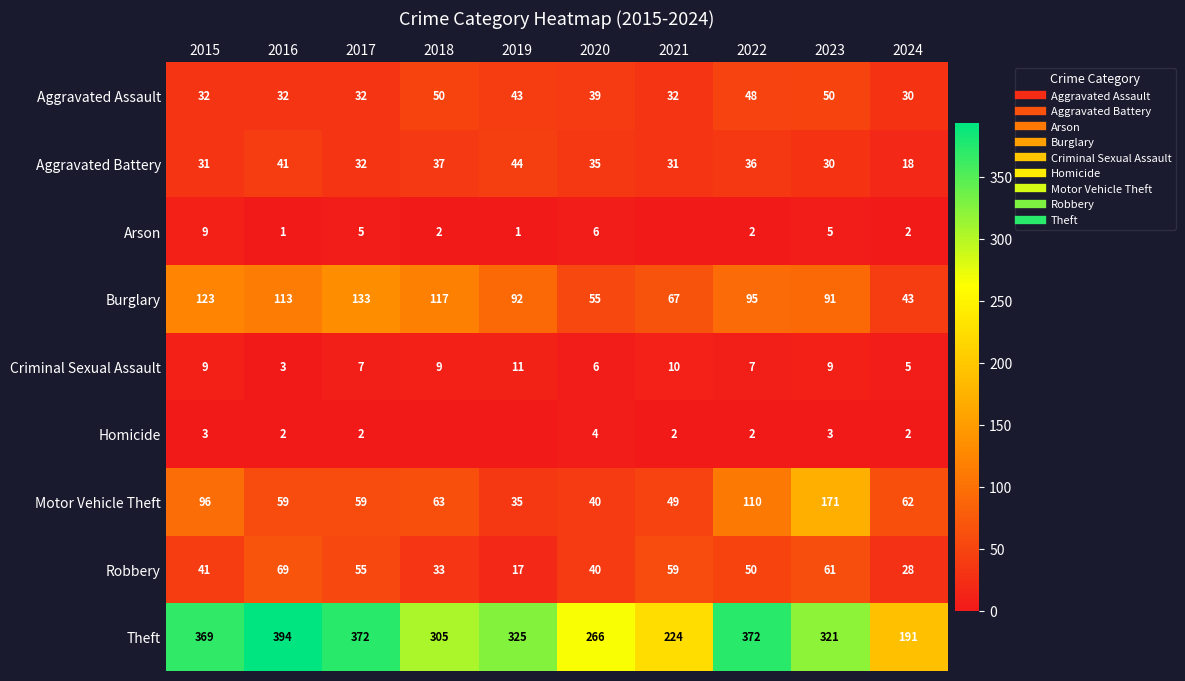

What is the sum of all Burglary values?

929